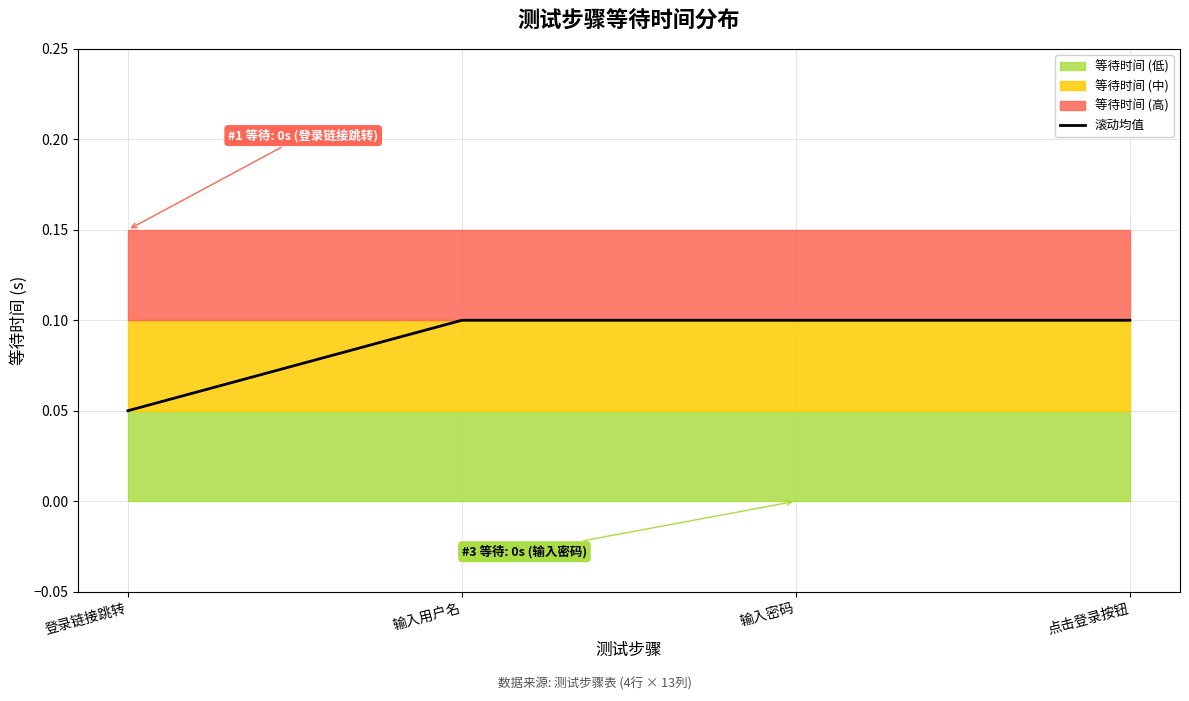

Is it true that the value at 输入用户名 is 0.2?

False